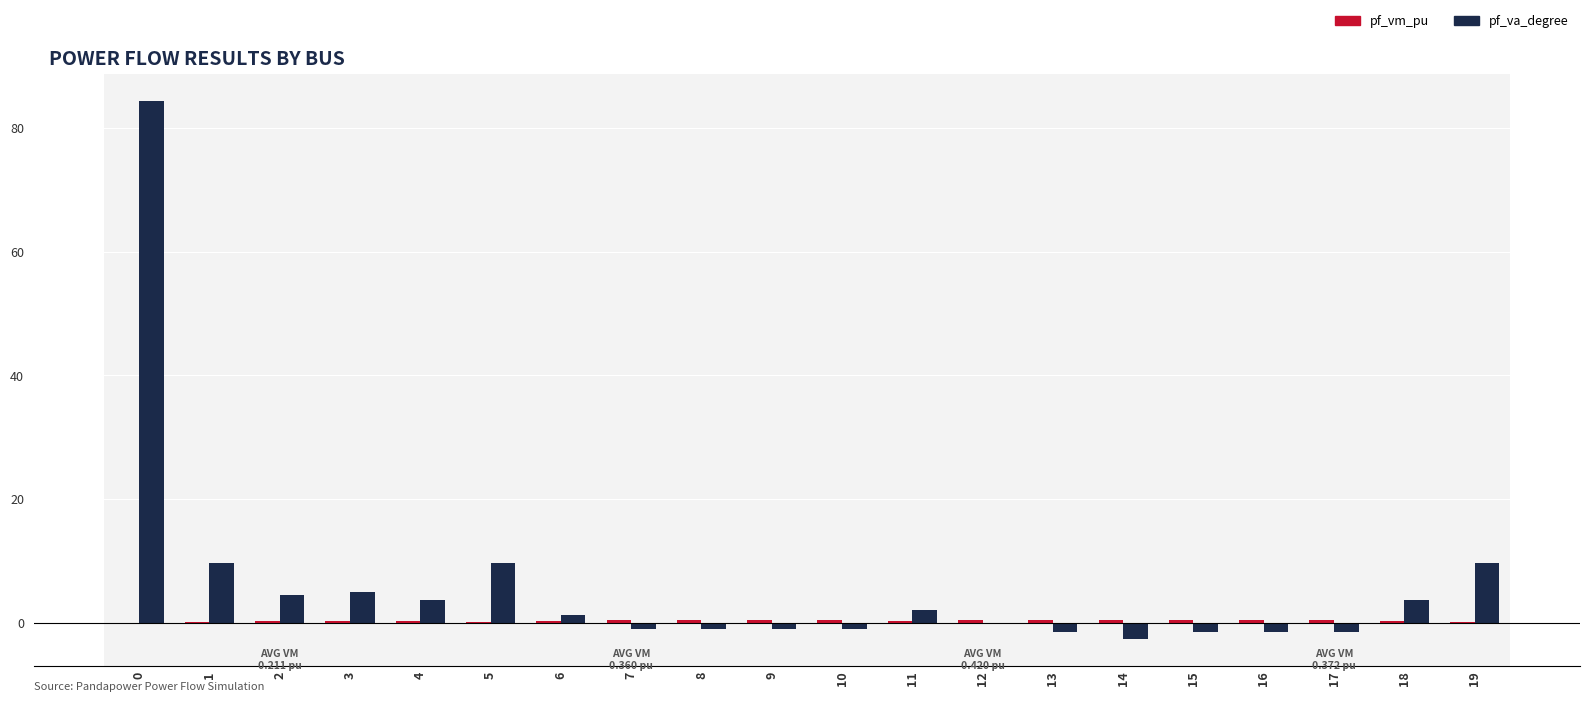

Count the number of categories in the chart.

20